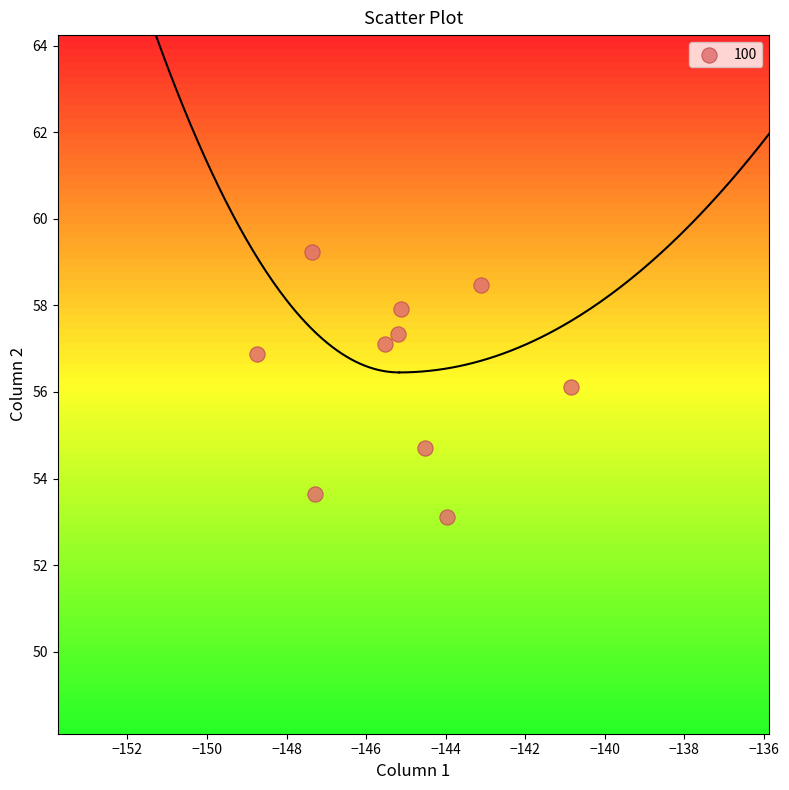

What is the average Y value?

56.5